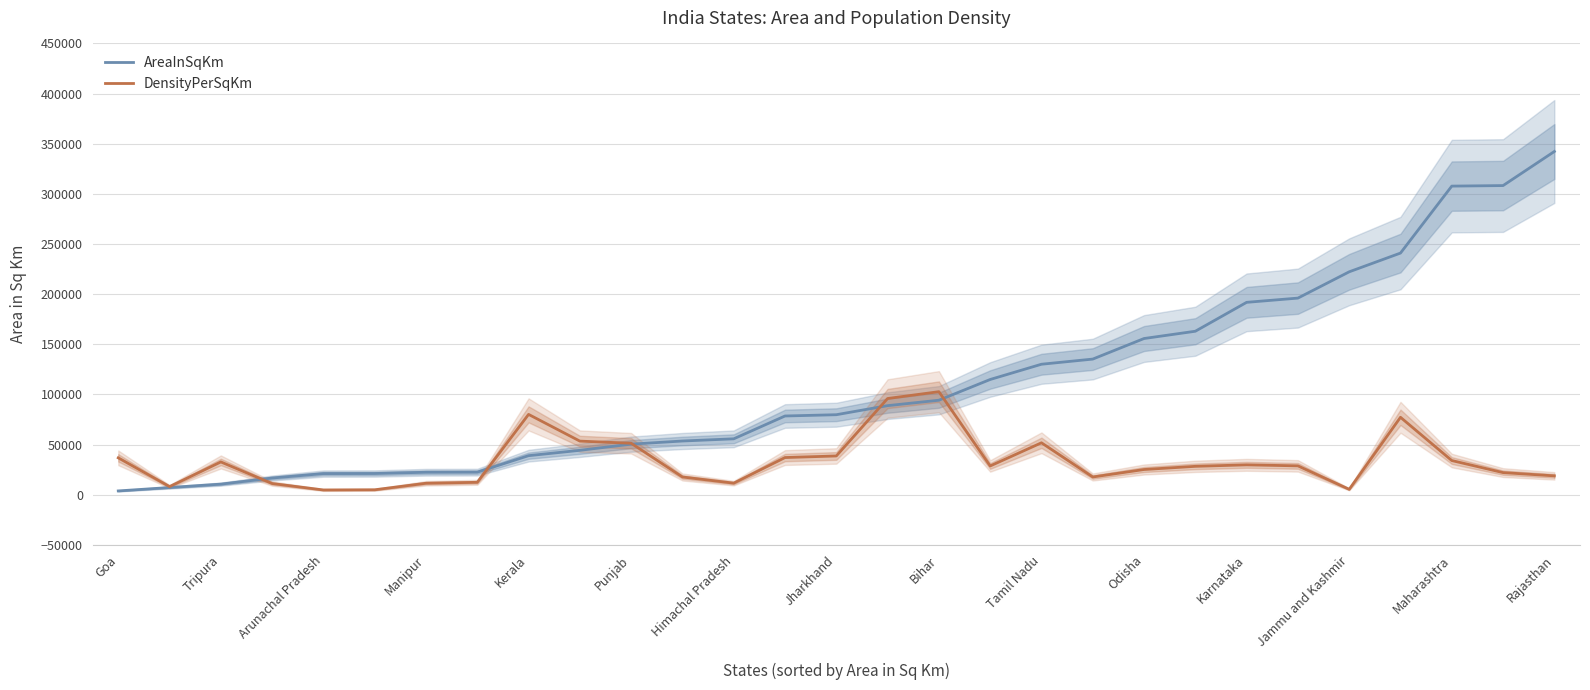

Rank the series by their maximum value, from highest to lowest.

AreaInSqKm, DensityPerSqKm